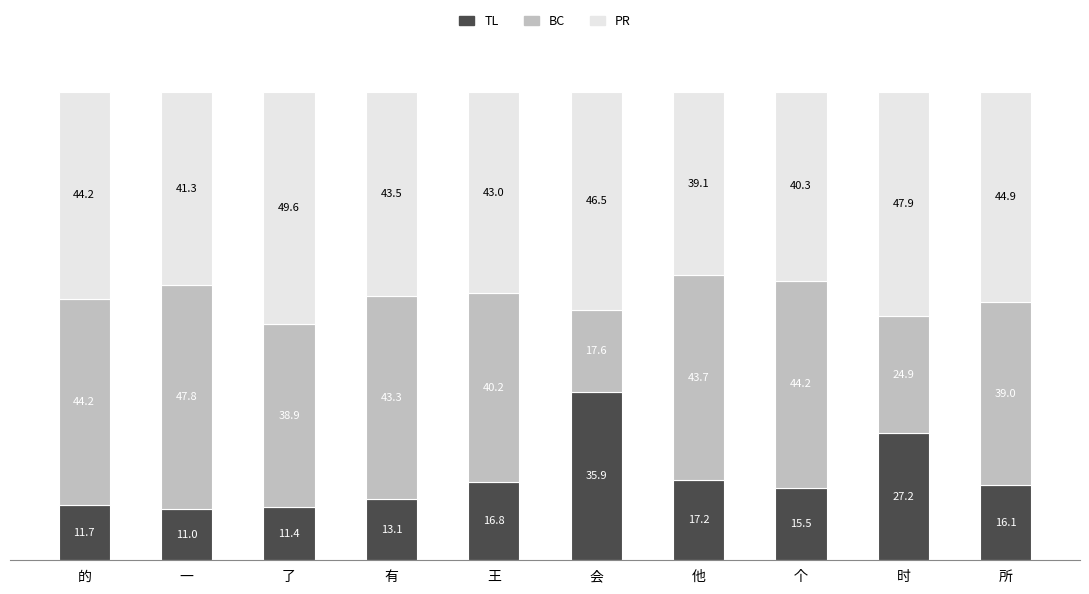

What is the difference between the second highest and second lowest values in the TL series?

15.7